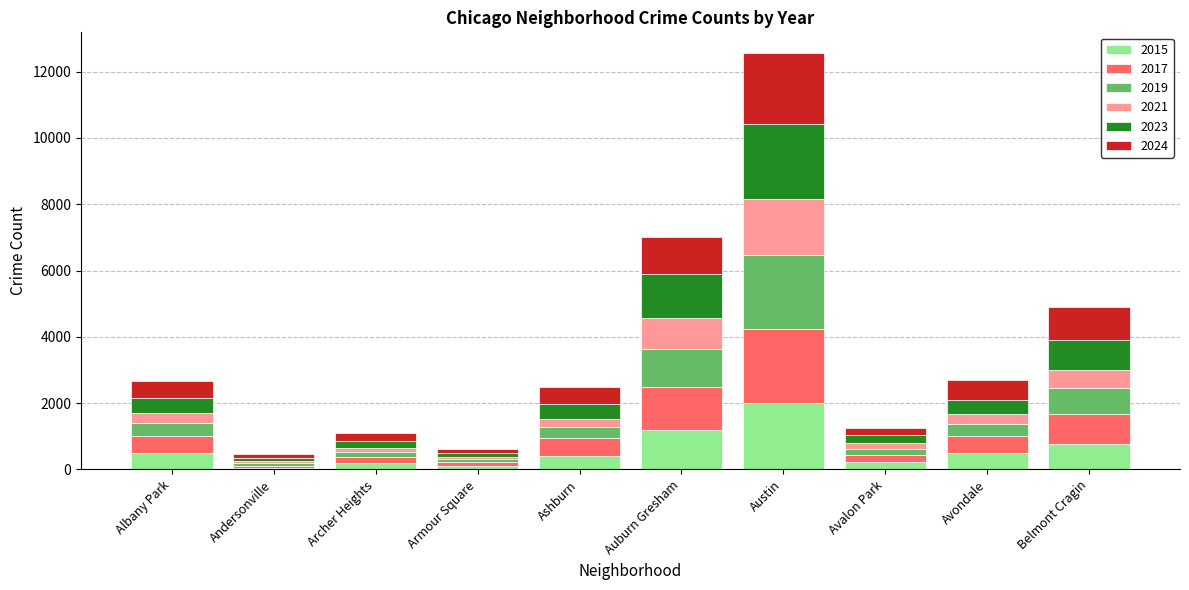

What is the difference between the maximum and minimum values in the 2015 series?

1936